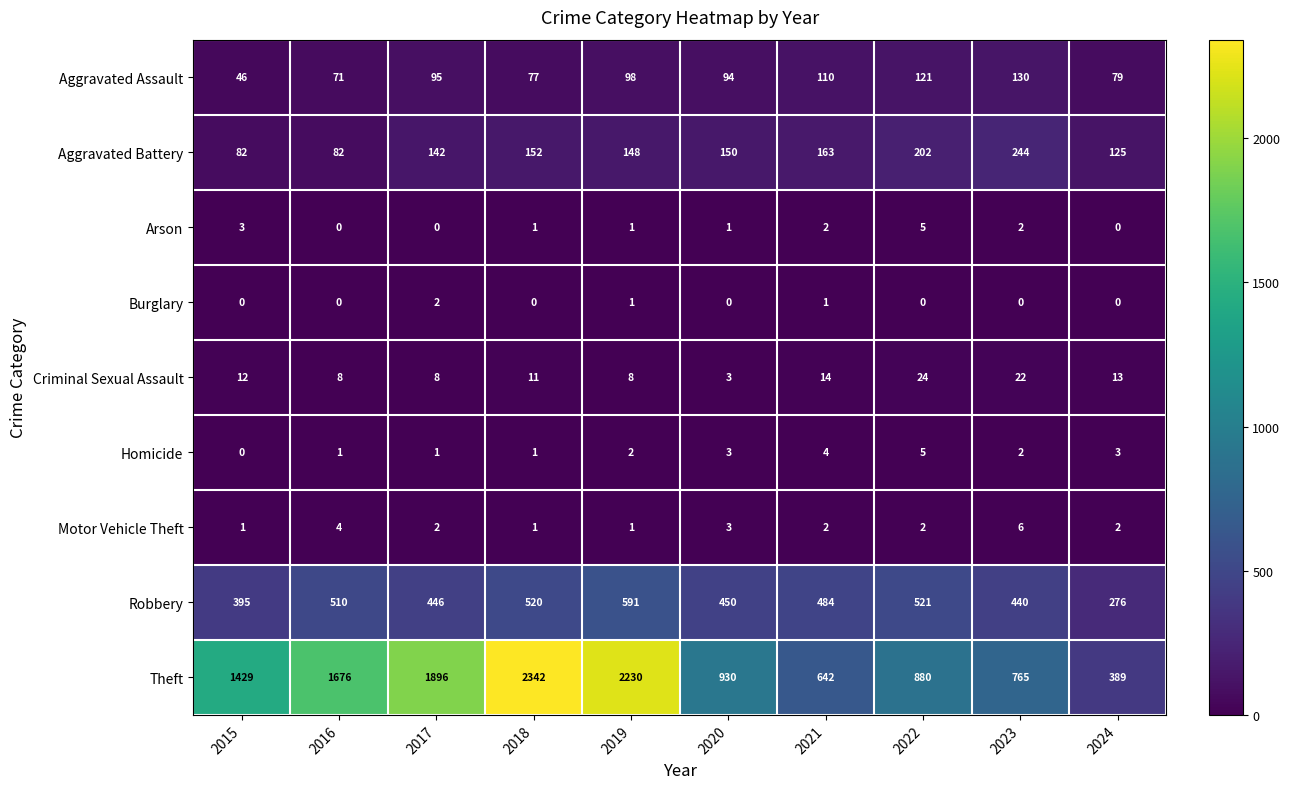

Rank the categories by Theft value from lowest to highest.

2024, 2021, 2023, 2022, 2020, 2015, 2016, 2017, 2019, 2018